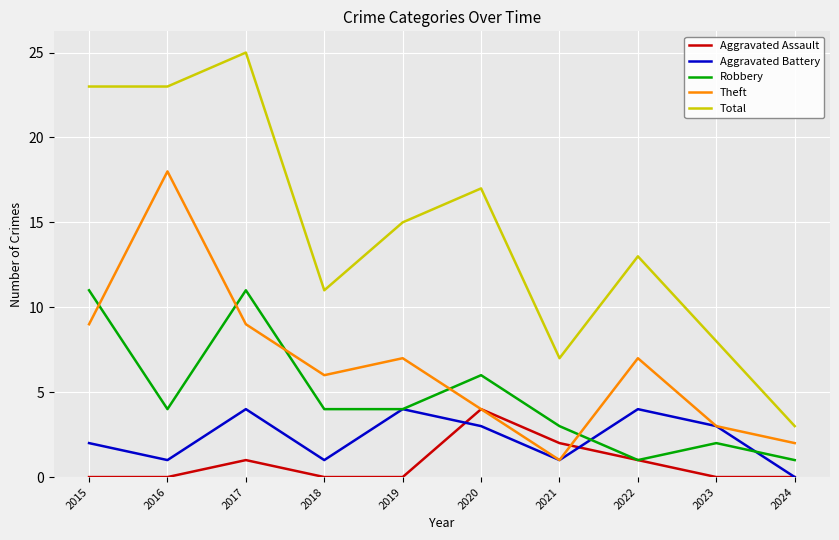

What is the average value of the Robbery series?

5